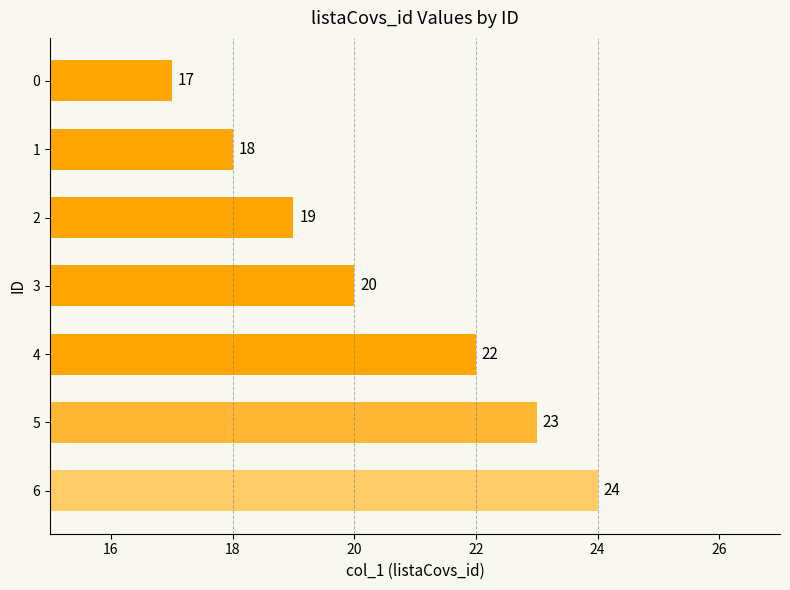

Reading bottom to top, list all the values displayed in this chart.

6=24	5=23	4=22	3=20	2=19	1=18	0=17